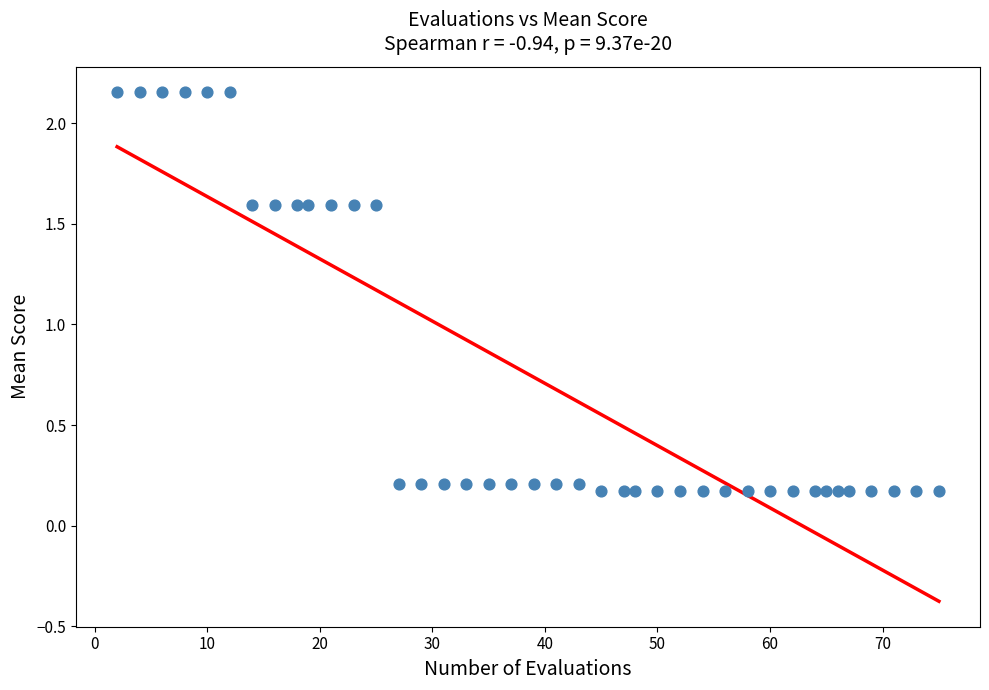

What is the range of X values (max minus min)?

73.0